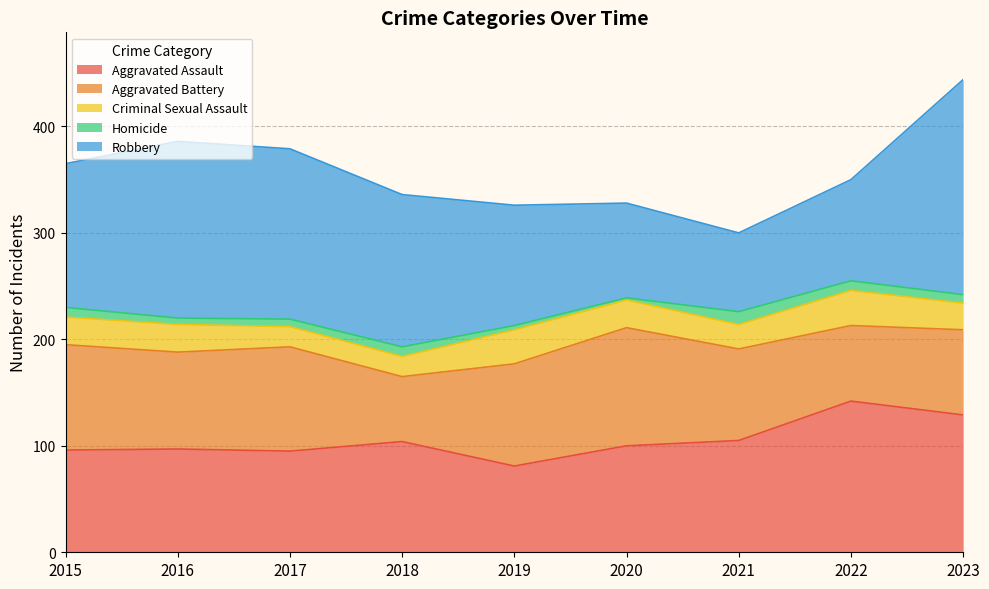

Between which two adjacent categories do Robbery and Aggravated Battery first intersect?

2019 and 2020